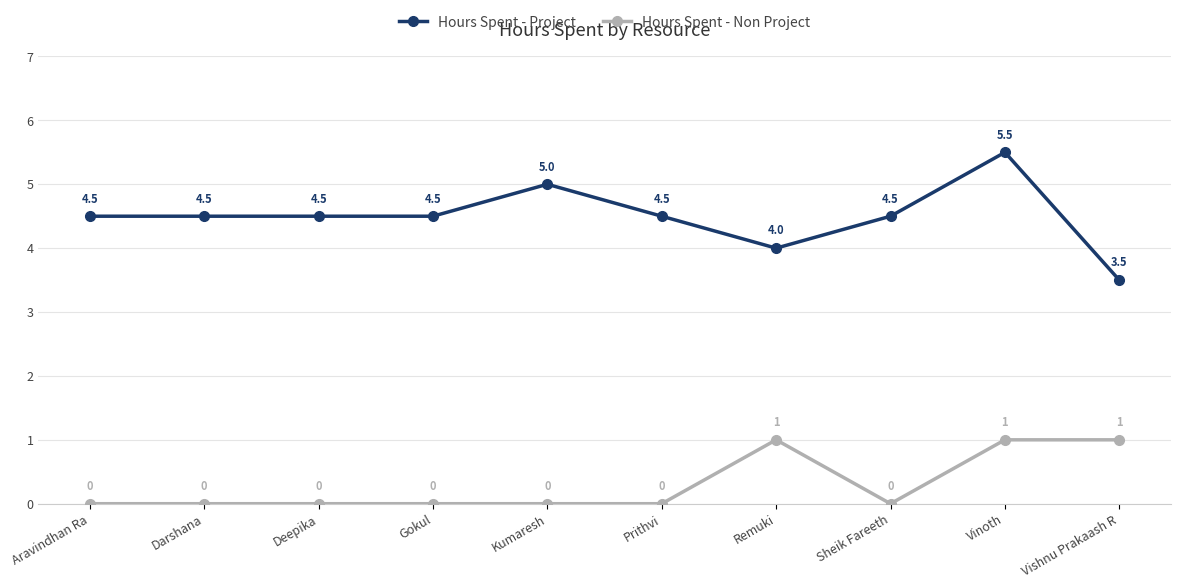

The Hours Spent - Non Project series shows 0.0 at Sheik Fareeth. True or false?

True